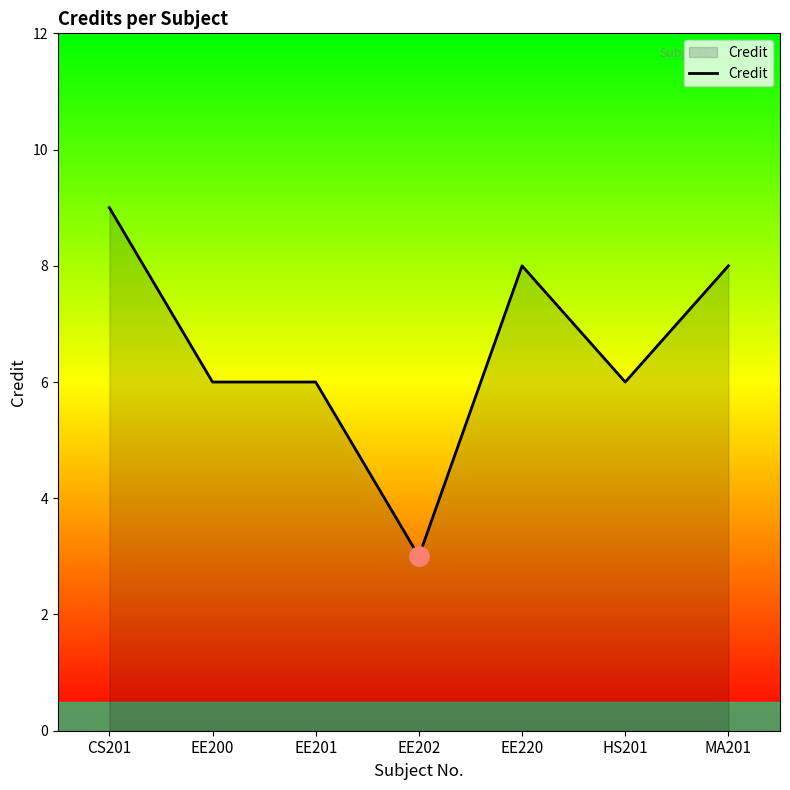

What position from the left is HS201?

6